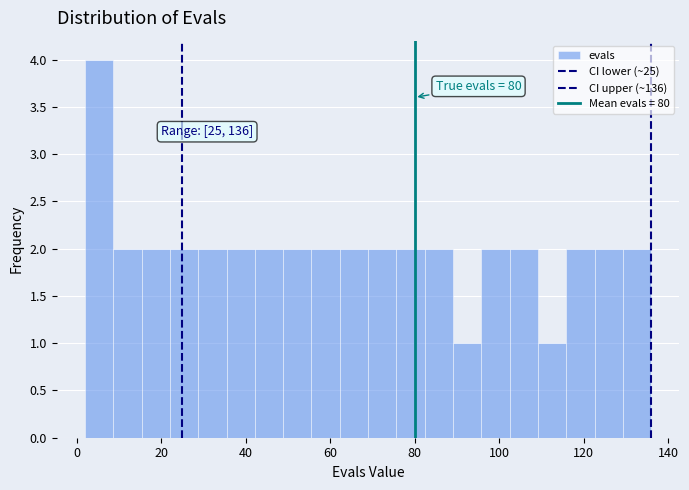

Read against the x-axis, roughly where is the centre of the tallest bar?

6